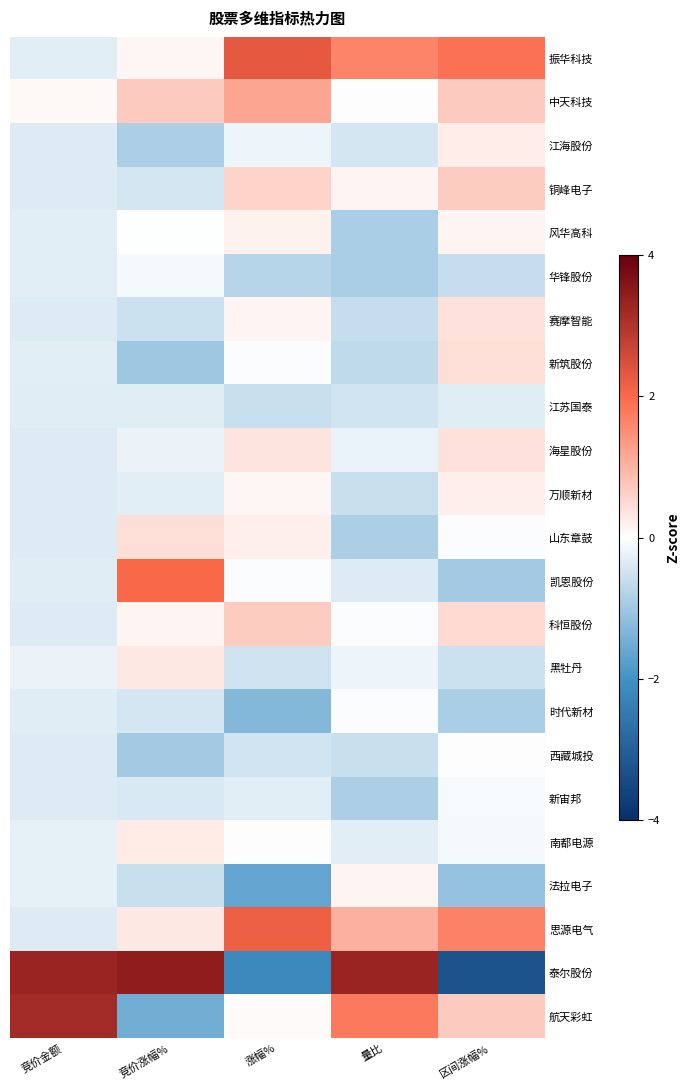

Between 竞价金额 and 涨幅%, which series saw the biggest shift?

泰尔股份